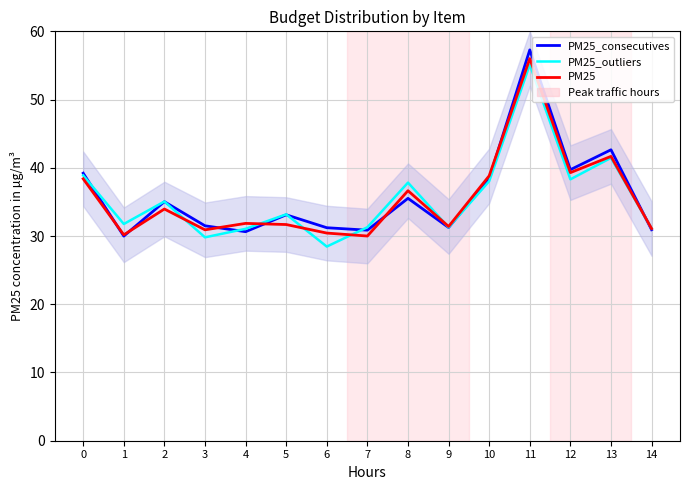

Reading left to right, list all the values displayed in this chart.

PM25_consecutives: 0=39.2	1=30.0	2=35.0	3=31.5	4=30.6	5=33.1	6=31.2	7=30.9	8=35.5	9=31.2	10=38.4	11=57.3	12=39.7	13=42.6	14=30.9
PM25_outliers: 0=38.9	1=31.8	2=35.1	3=29.8	4=31.1	5=33.2	6=28.5	7=31.3	8=37.8	9=31.3	10=38.0	11=55.1	12=38.3	13=41.5	14=31.1
PM25: 0=38.4	1=30.2	2=34.0	3=30.9	4=31.9	5=31.7	6=30.4	7=30.0	8=36.6	9=31.4	10=38.8	11=56.0	12=39.3	13=41.7	14=31.1